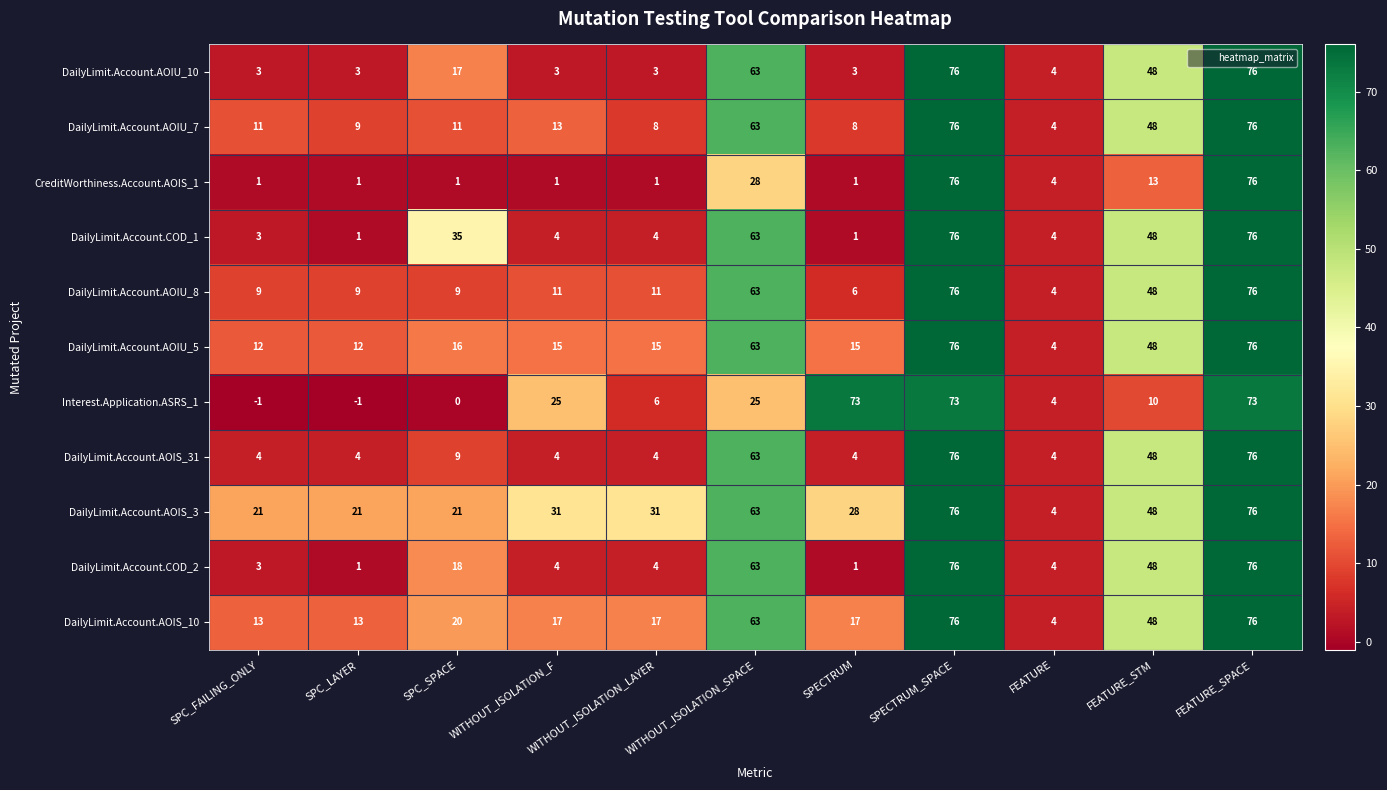

What is the total value across all series at FEATURE_STM?

455